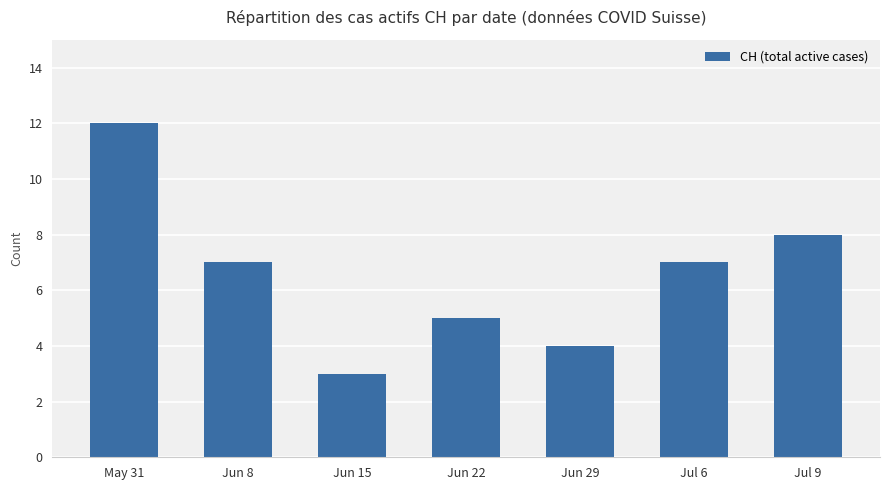

How many values are between 4 and 8?

5